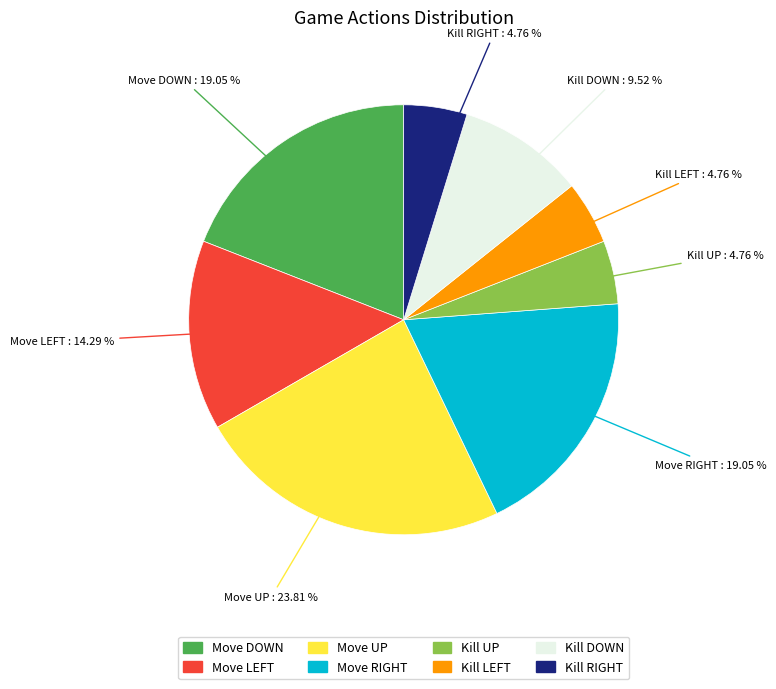

Which slice is the largest?

Move UP